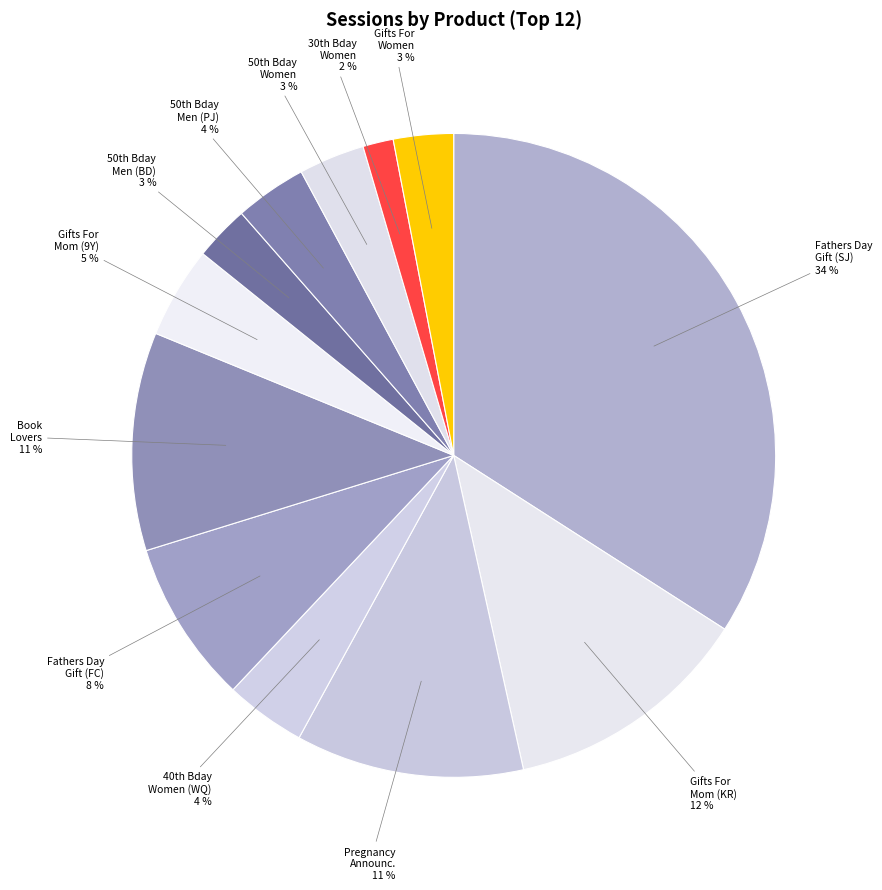

Is there a majority slice in this chart?

No